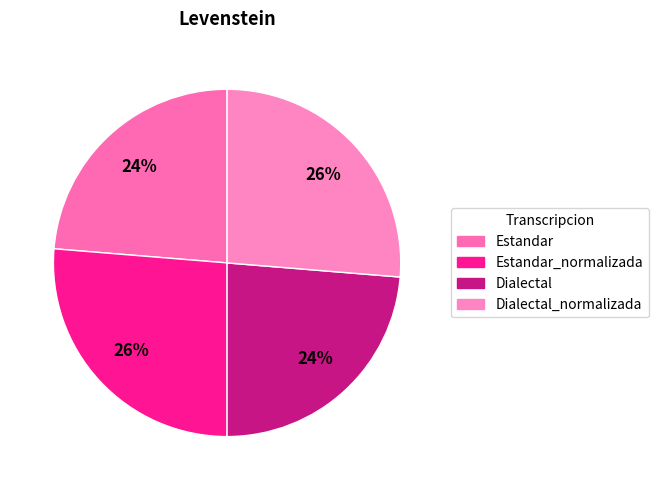

How many slices are in this pie chart?

4